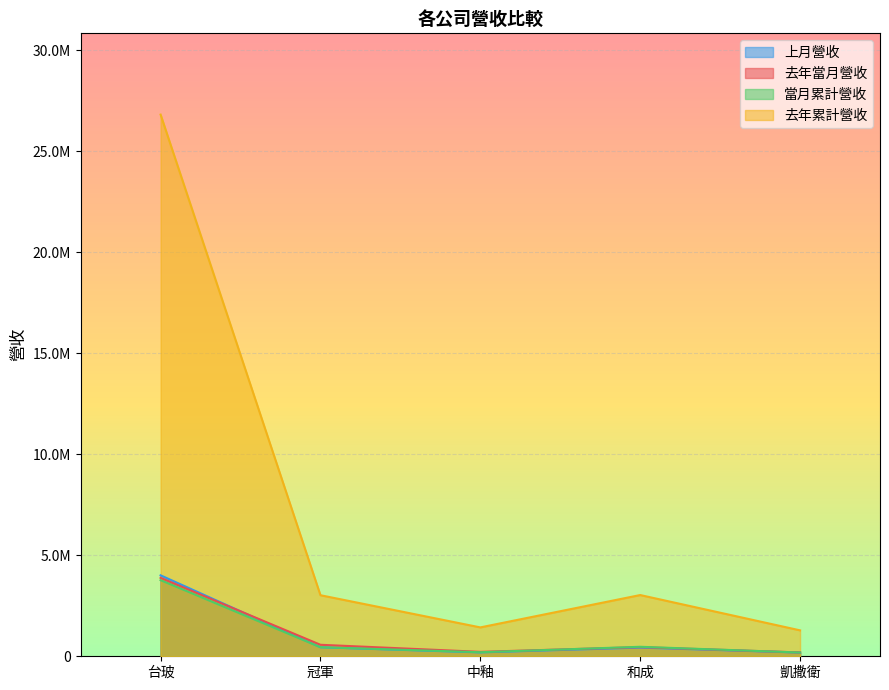

True or false: 上月營收 has more than 2 interior local peaks.

False